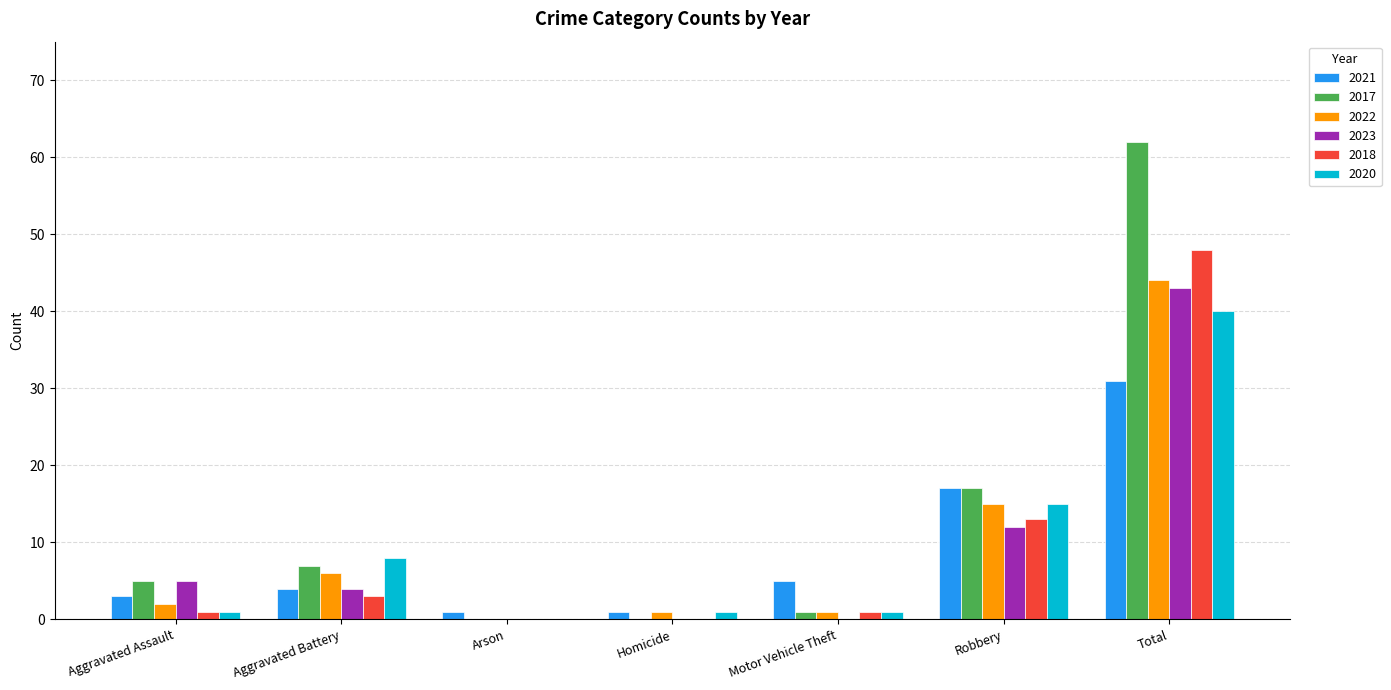

Count the number of data series in this chart.

6